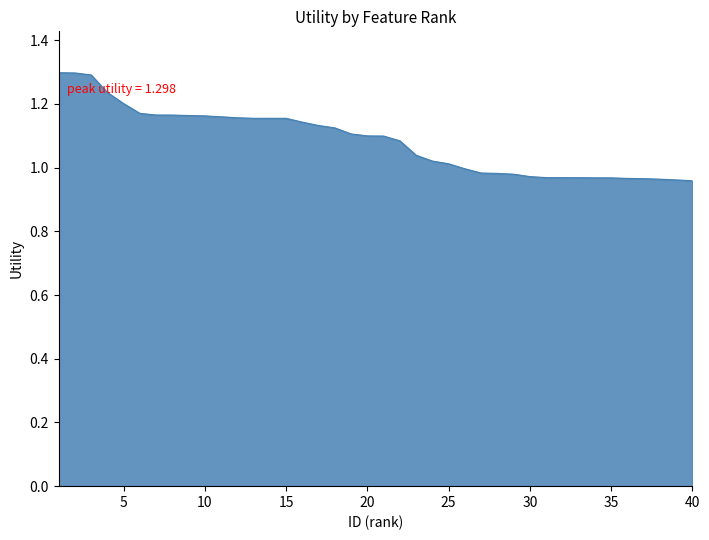

How many lines are shown in the chart?

1